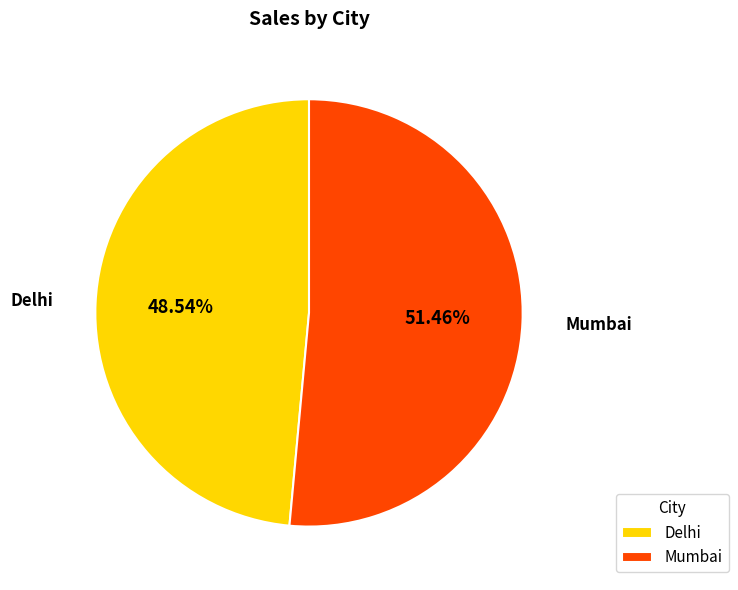

Rank the categories by value from lowest to highest.

Delhi, Mumbai